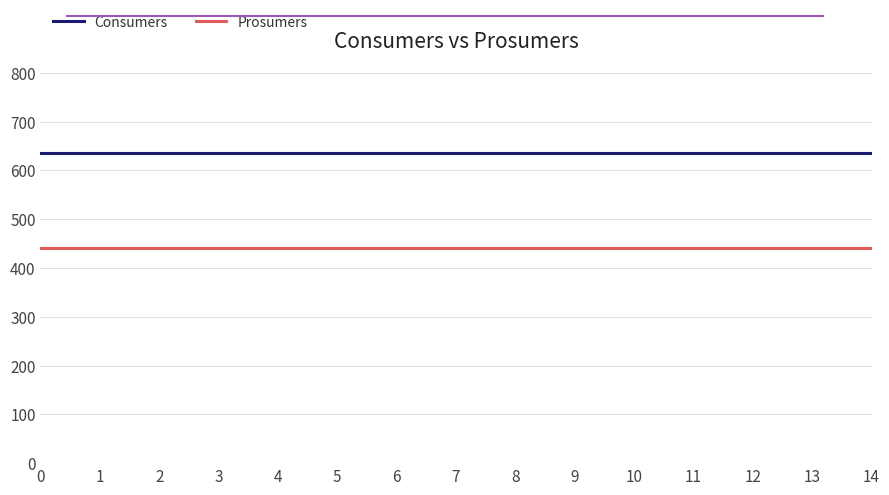

Rank the series by their average value, from lowest to highest.

Prosumers, Consumers